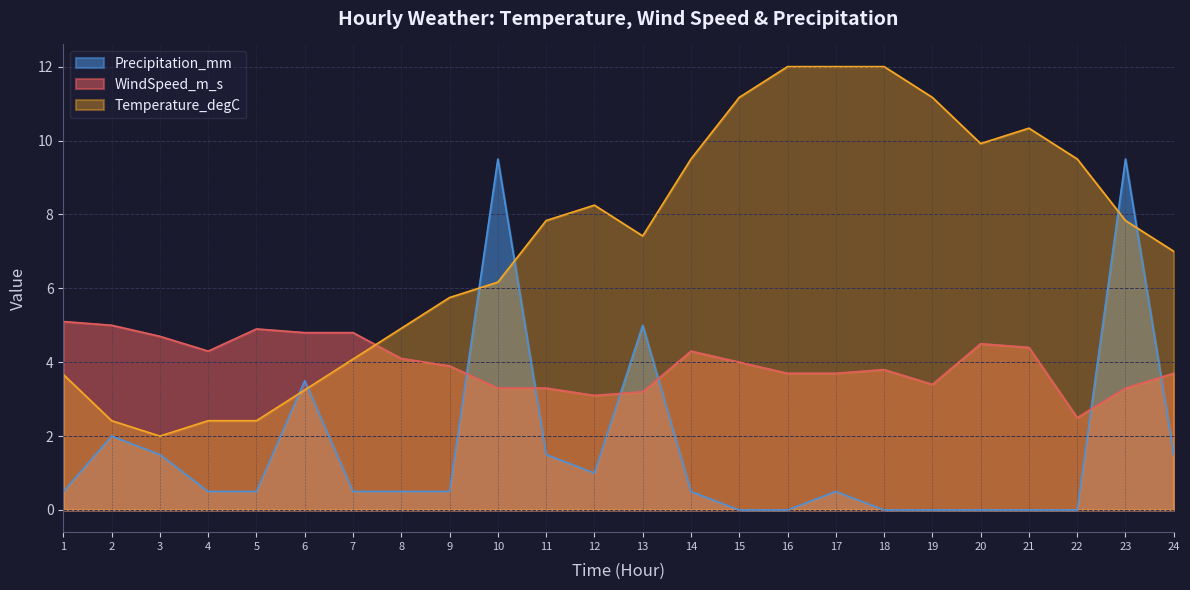

Which series has the widest spread of values?

Temperature_degC